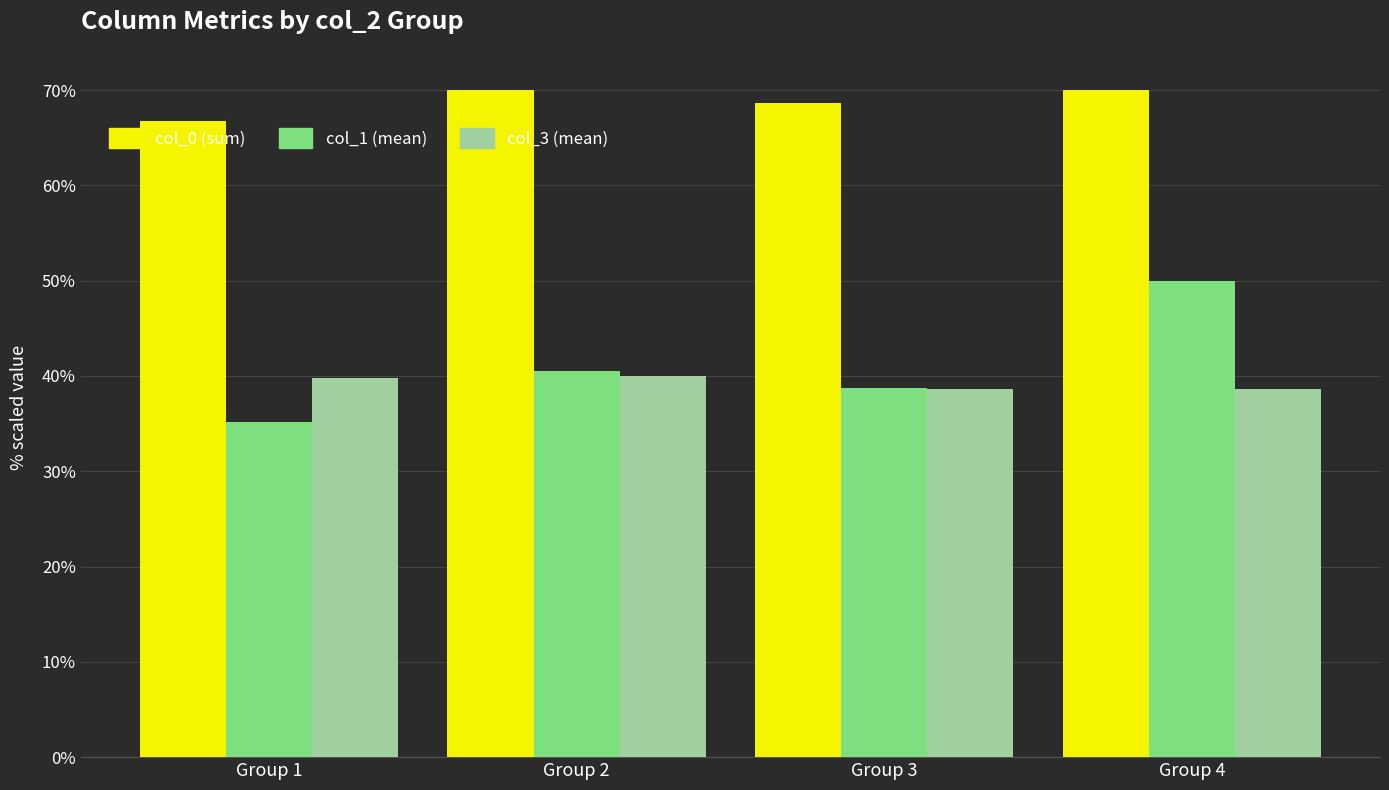

What is the maximum value shown in the chart?

70.0